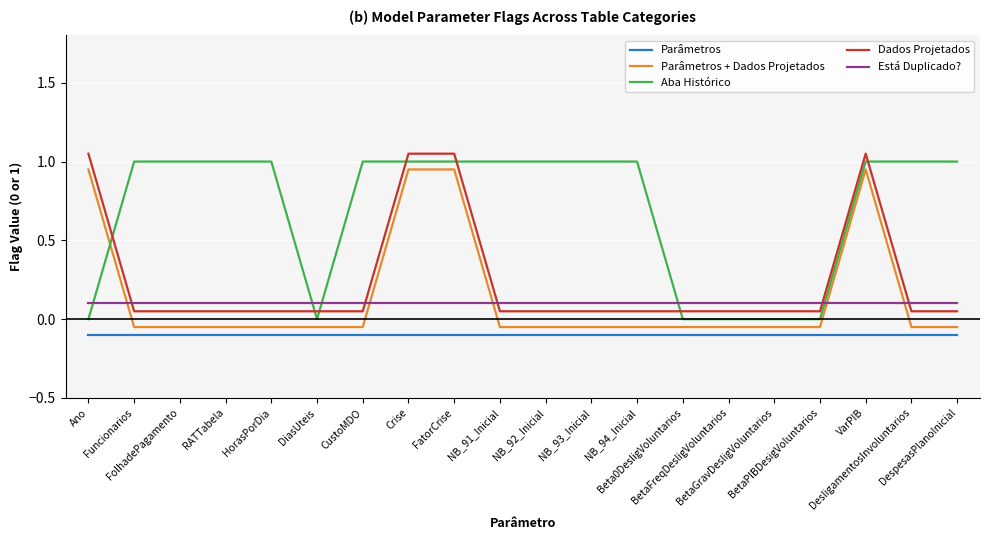

True or false: Aba Histórico and Está Duplicado? cross at least once.

True